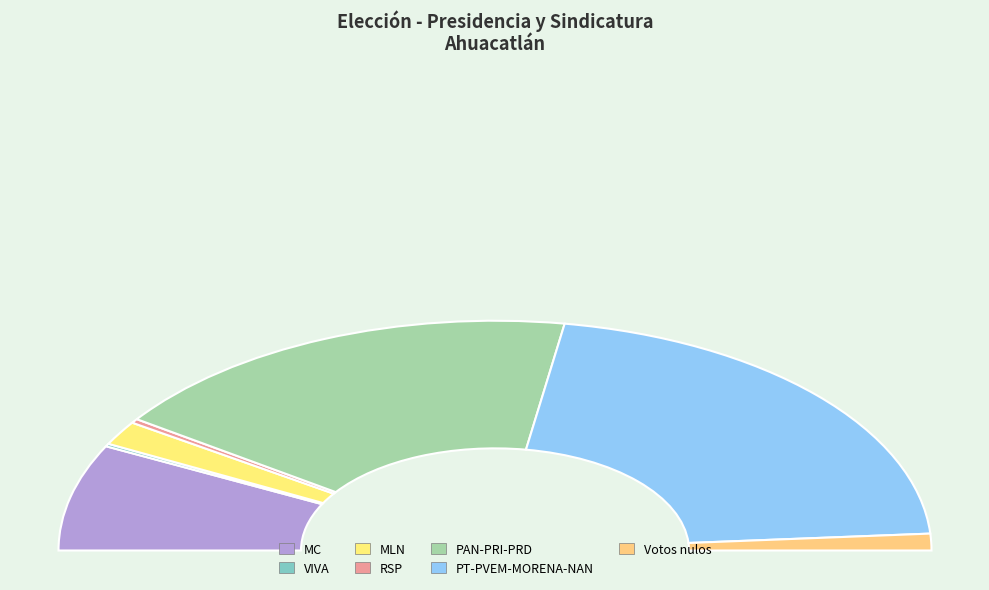

The Votos nulos slice represents 1% of the pie. True or false?

False